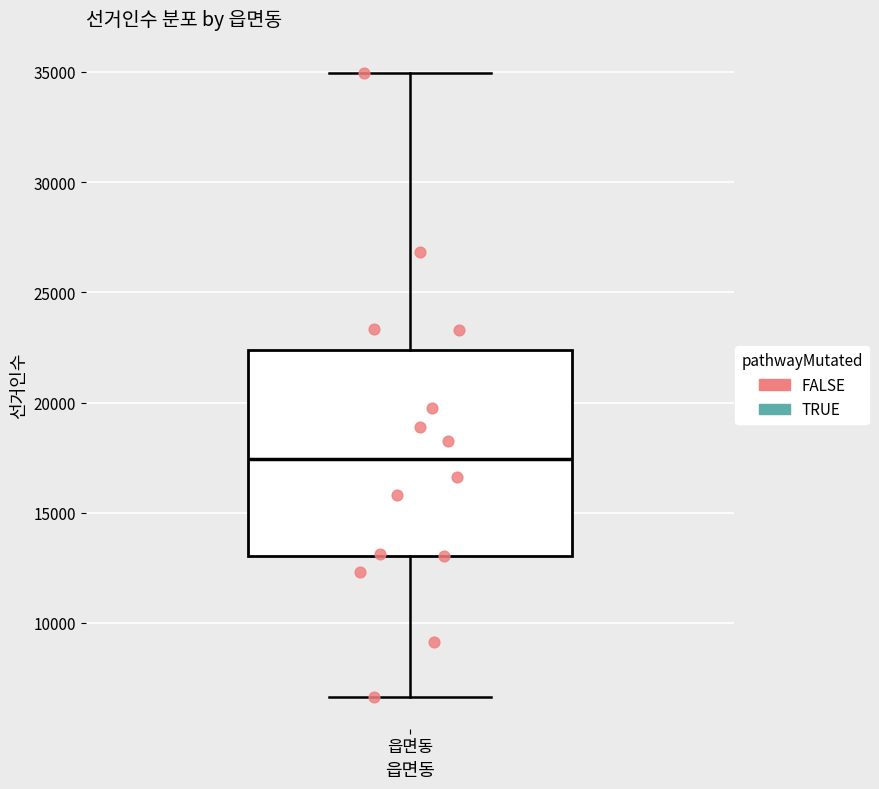

Read this box plot against the y-axis: the position of the median line, the range covered by the box, and the ends of both whiskers. The values are not printed on the chart, so give them approximately, as read against the axis.

median 17500, box 13000 to 22500, whiskers 6500 to 35000